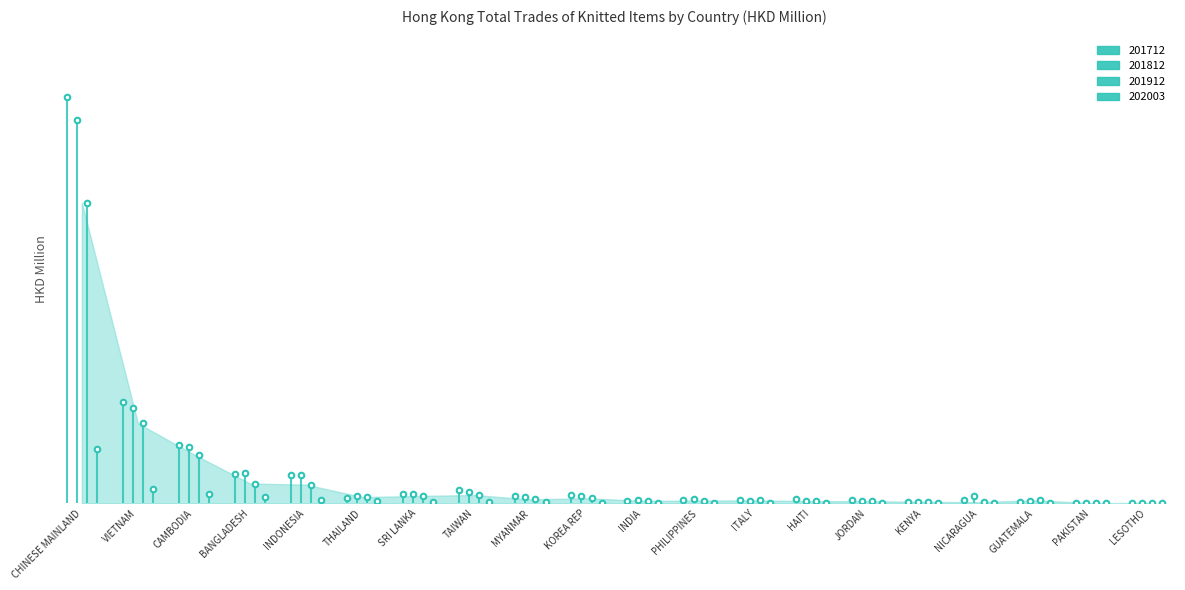

Rank the series by their maximum value, from lowest to highest.

202003, 201912, 201812, 201712